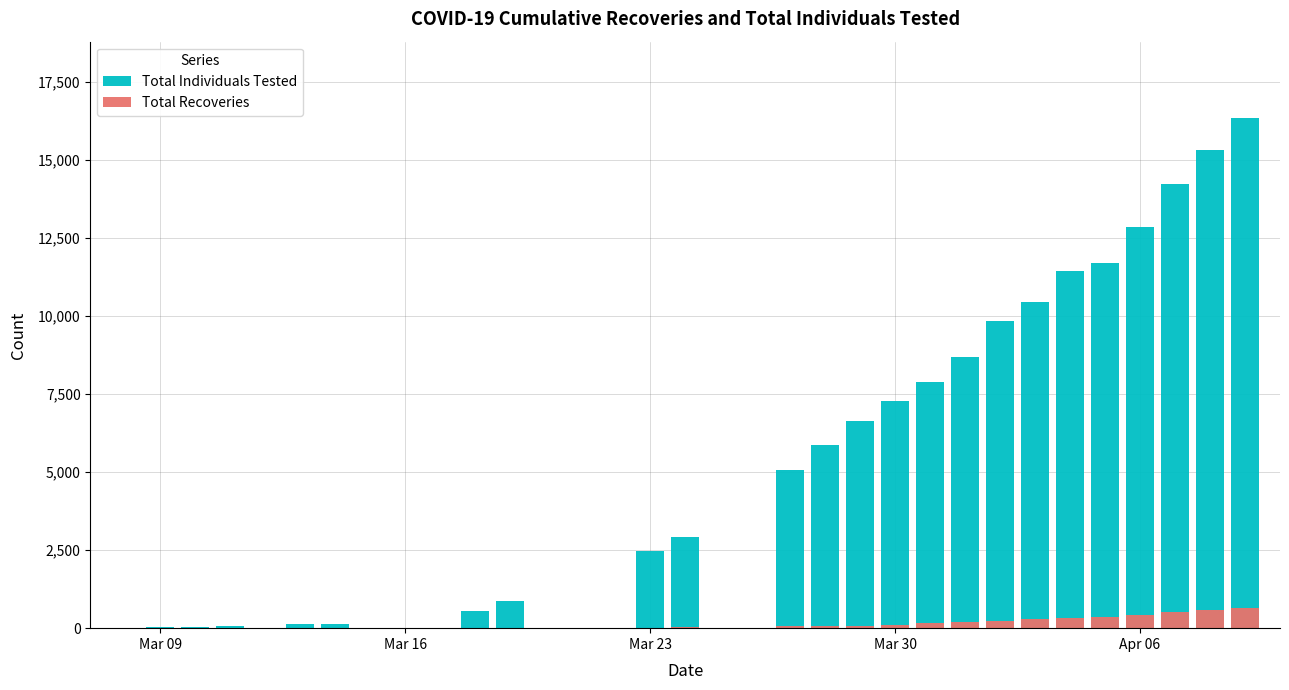

Is it true that Total Recoveries equals 101 at 11?

False